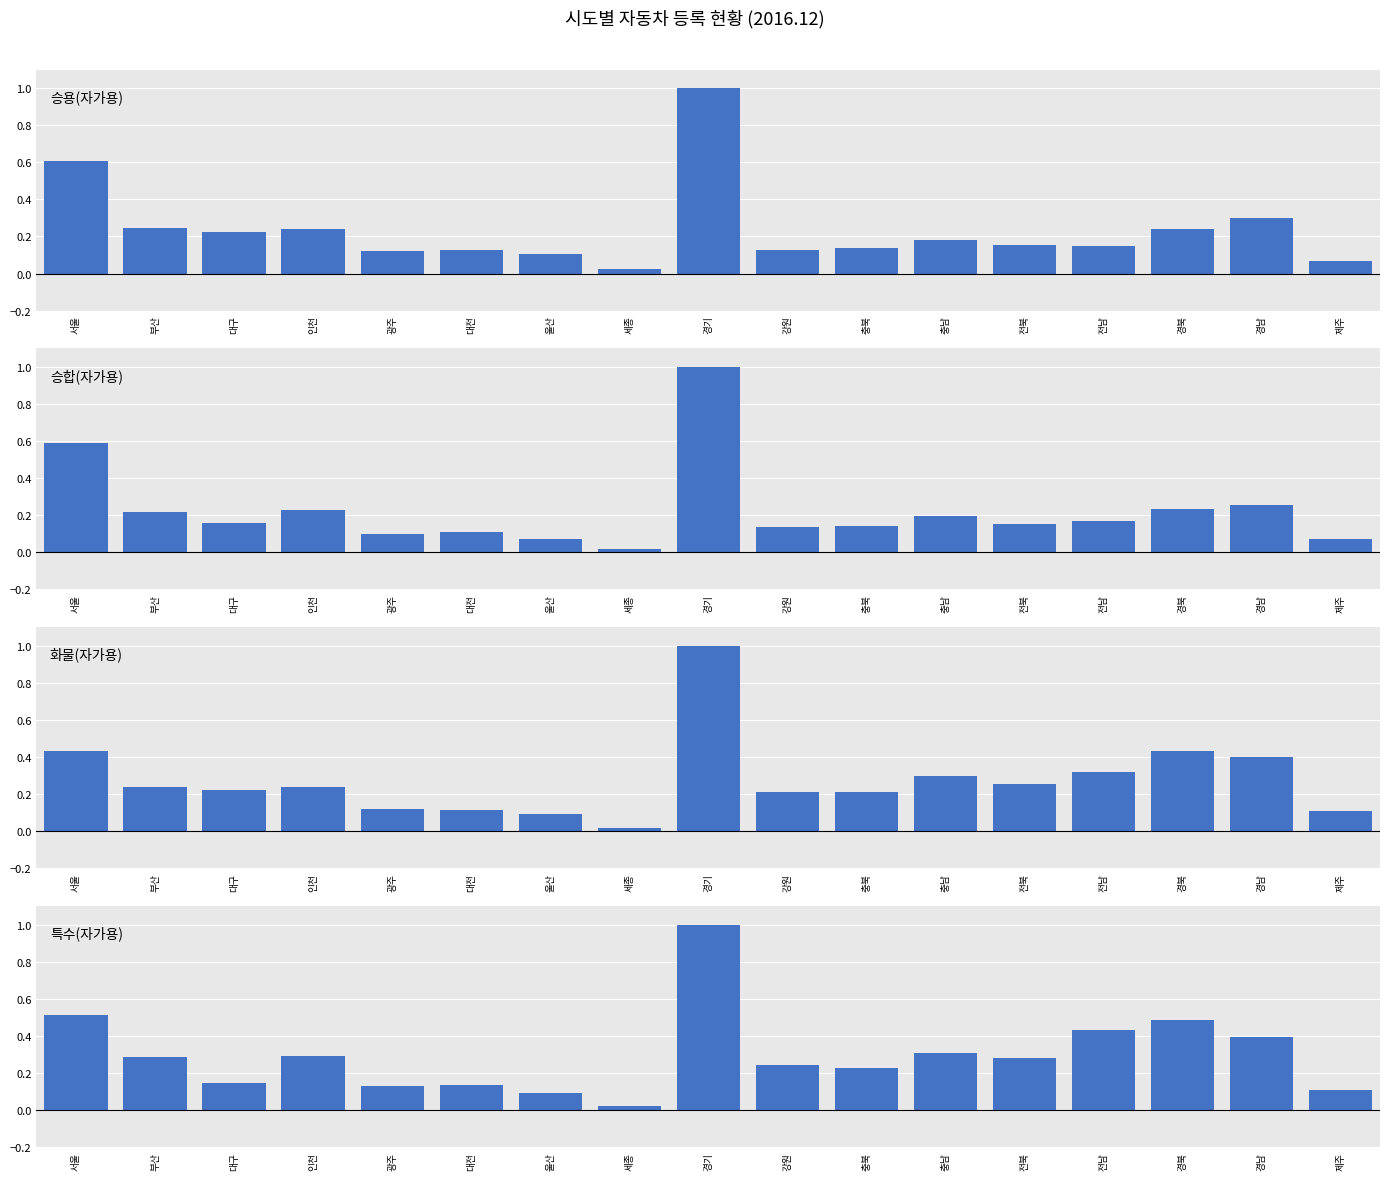

Rank the categories by 화물(자가용) value from highest to lowest.

경기, 서울, 경북, 경남, 전남, 충남, 전북, 부산, 인천, 대구, 강원, 충북, 광주, 대전, 제주, 울산, 세종